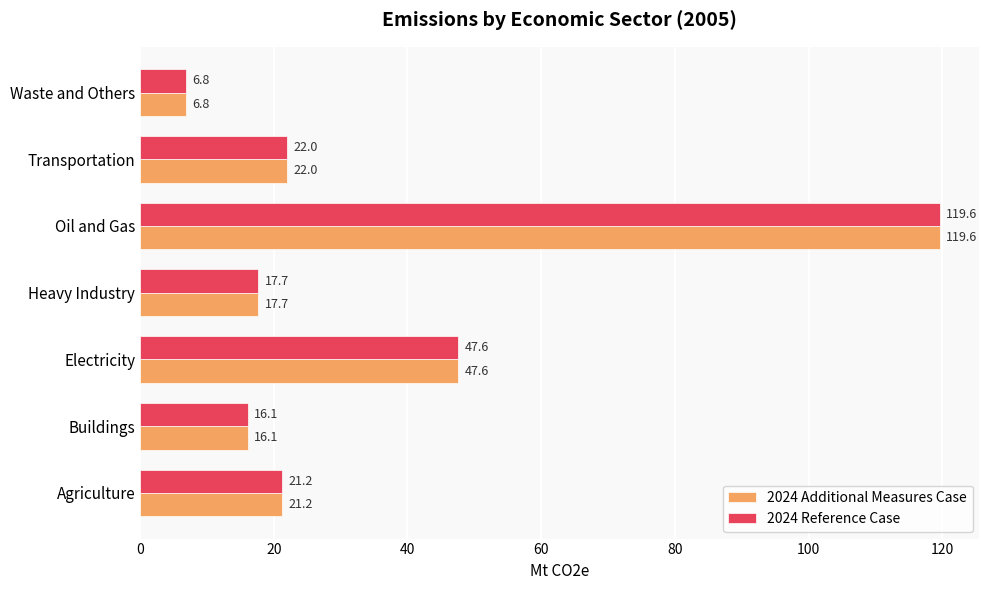

Which category has the lowest value in the 2024 Additional Measures Case series?

Waste and Others